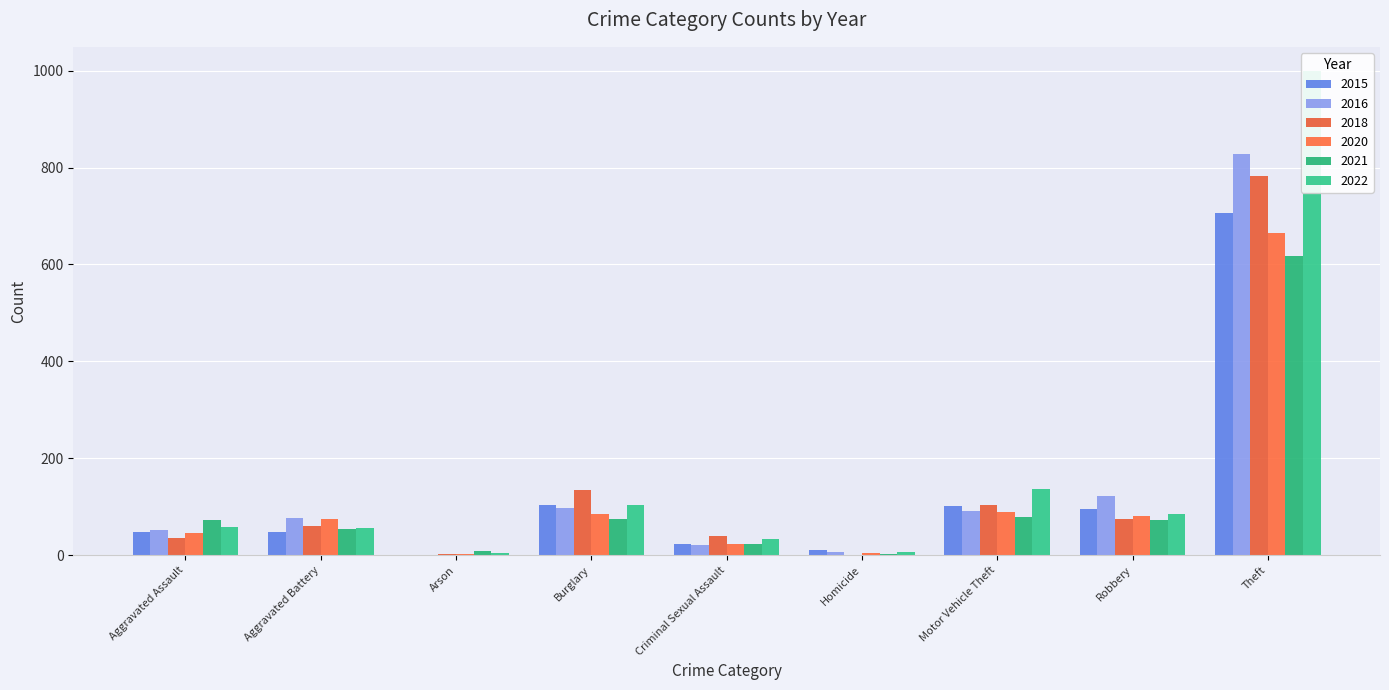

How many bars are there in total?

54